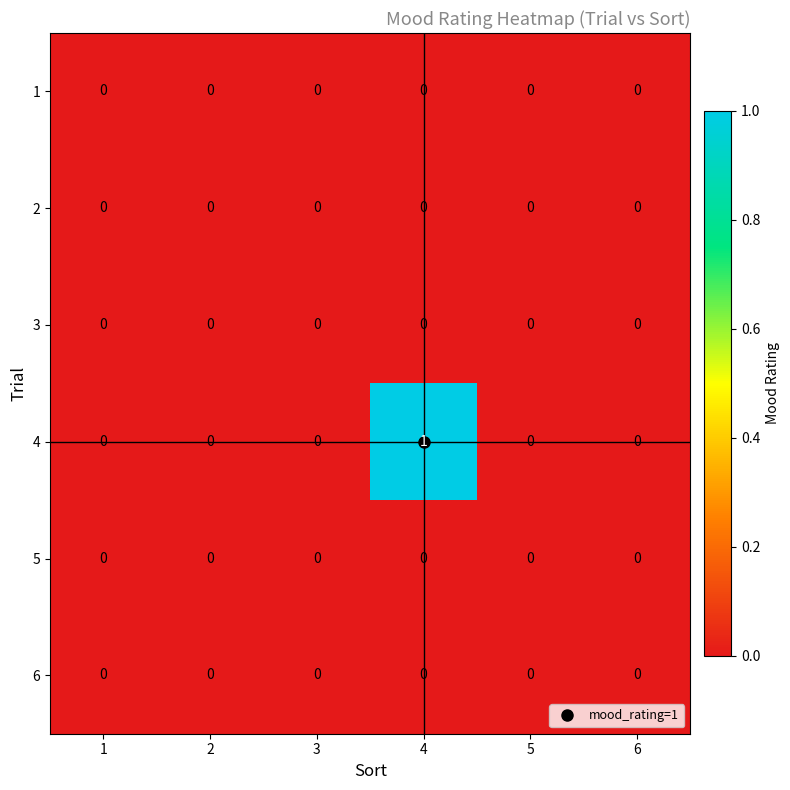

At which category is the sum across all series the highest?

4